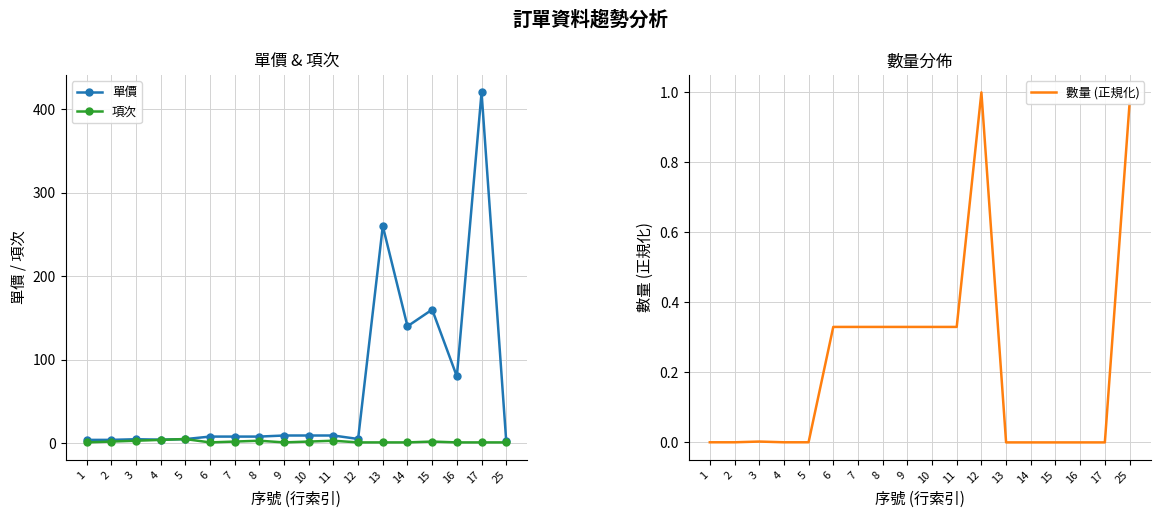

Where does the 項次 series first go above 2?

3